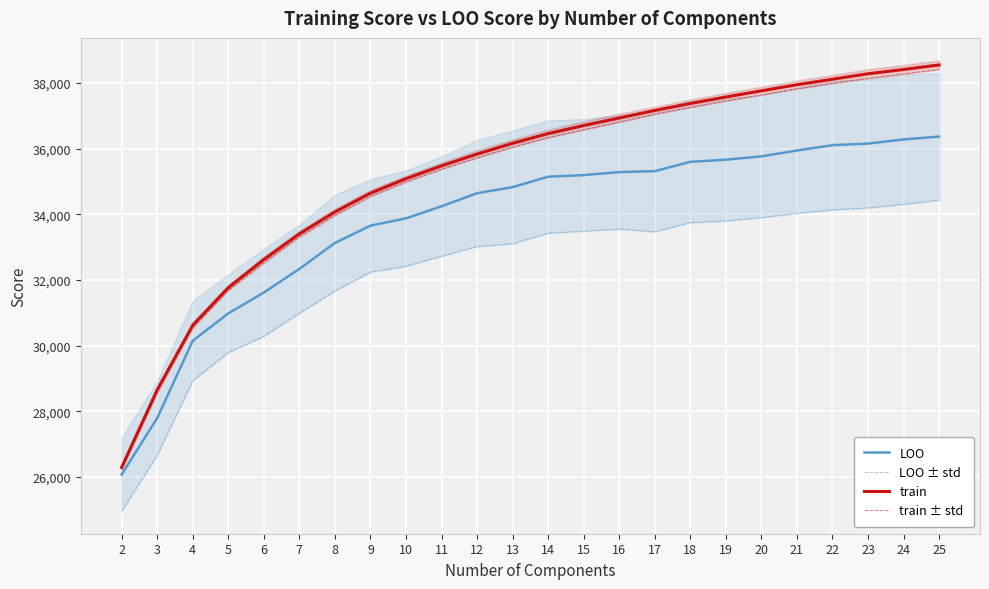

True or false: LOO has more than 0 points higher than both neighbors.

False